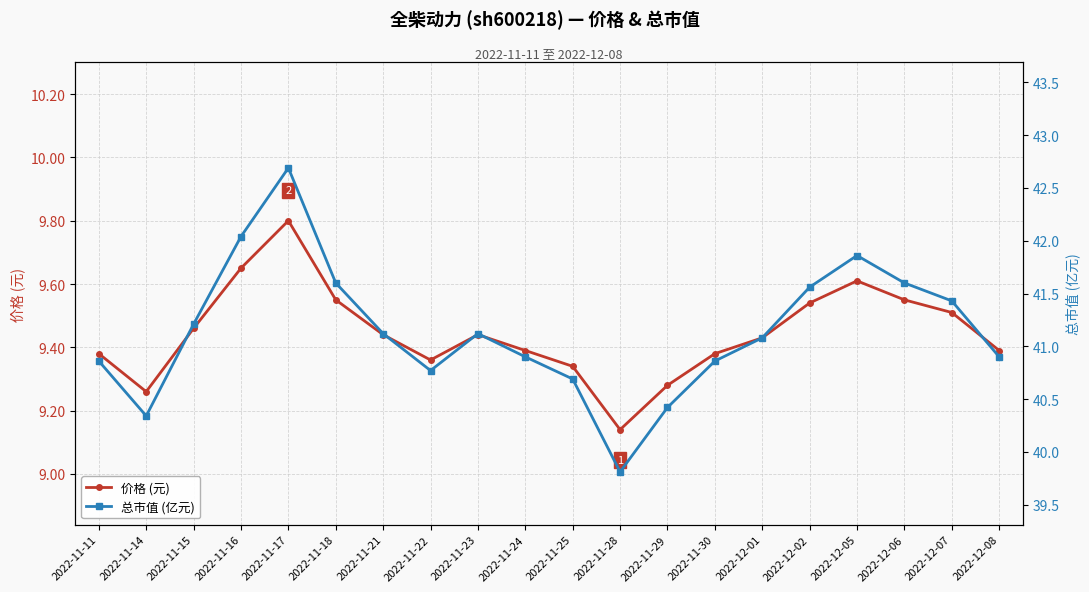

The 价格 (元) series shows 6.4 at 2022-11-17. True or false?

False